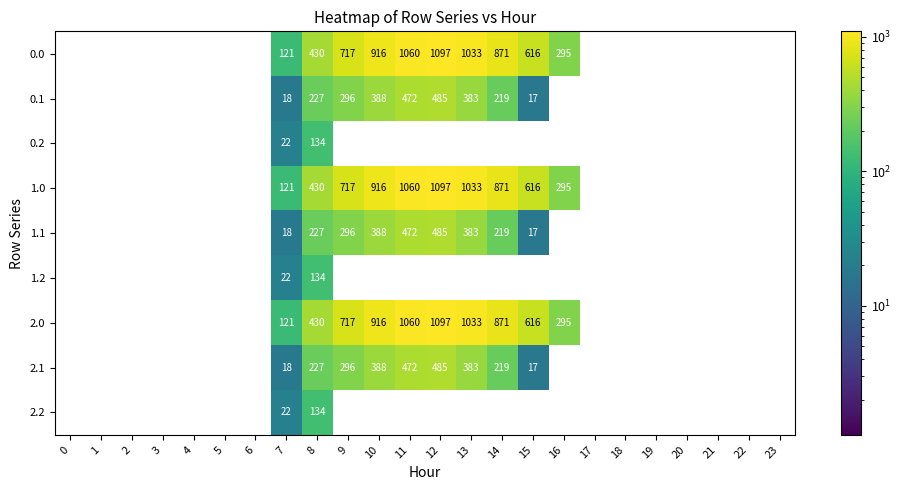

The 0.0 series shows 67 at 7. True or false?

False